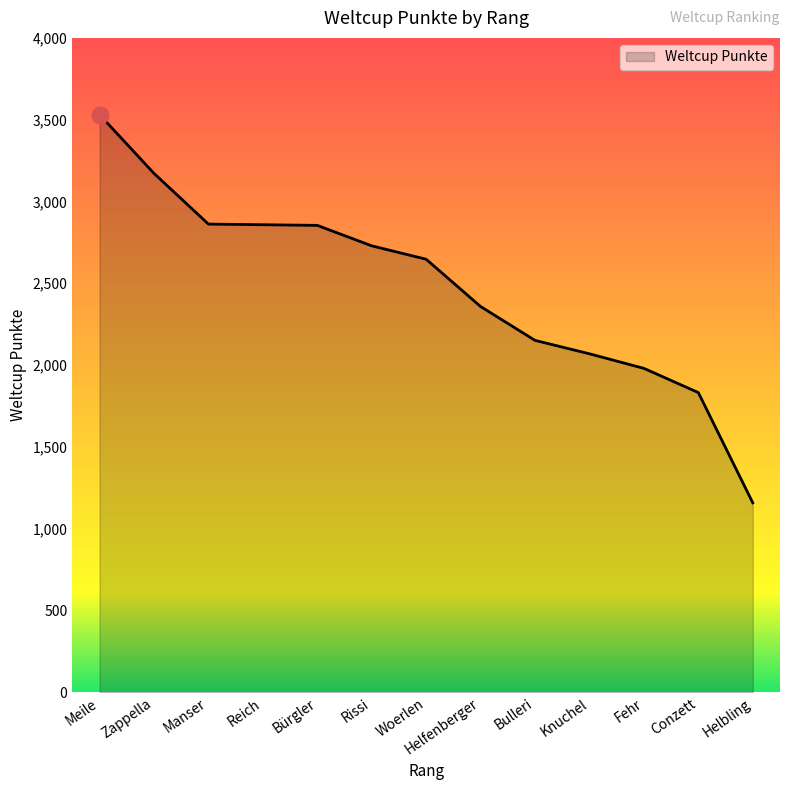

Does the chart have visible grid lines?

No